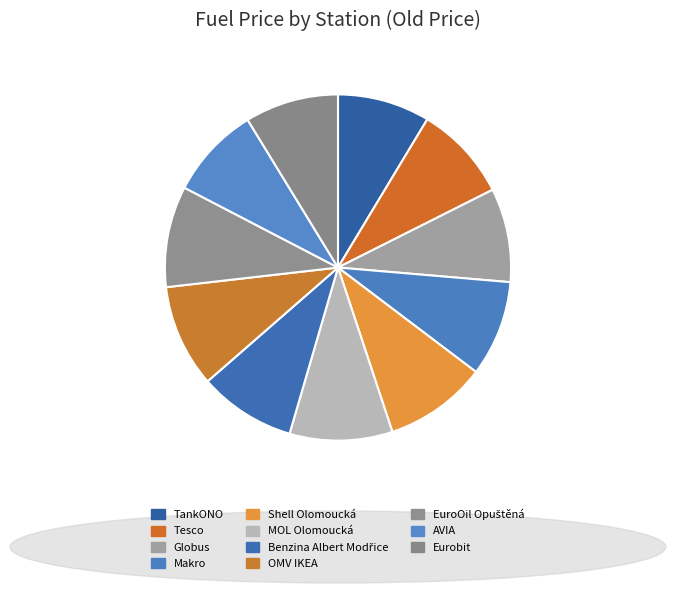

What portion of the pie excludes Eurobit, 8.7%?

91.3%